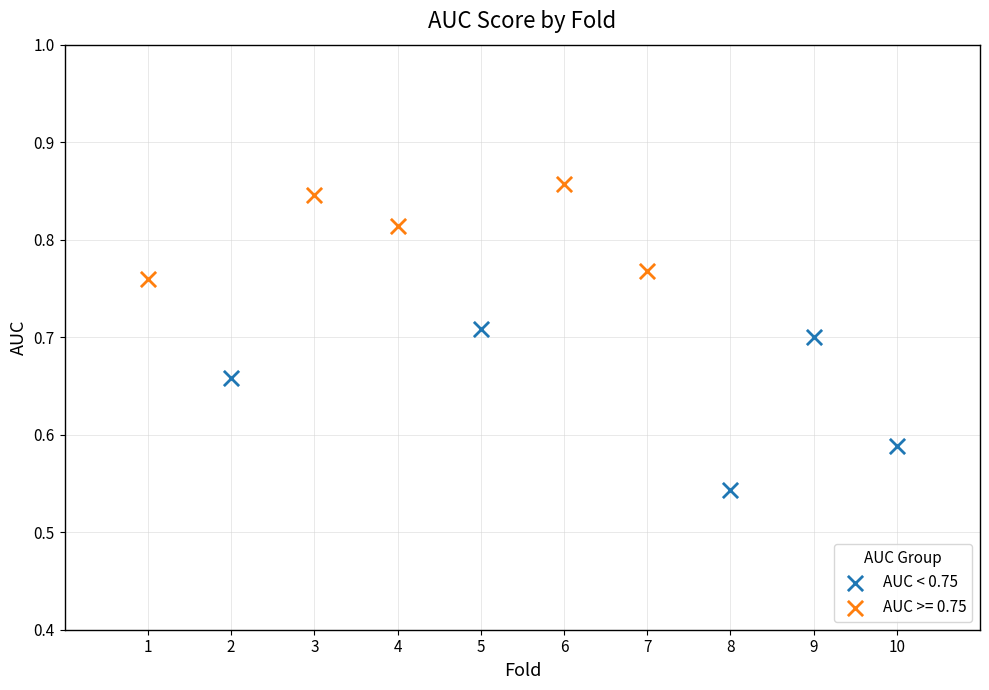

Which series reaches the minimum Y coordinate?

AUC < 0.75